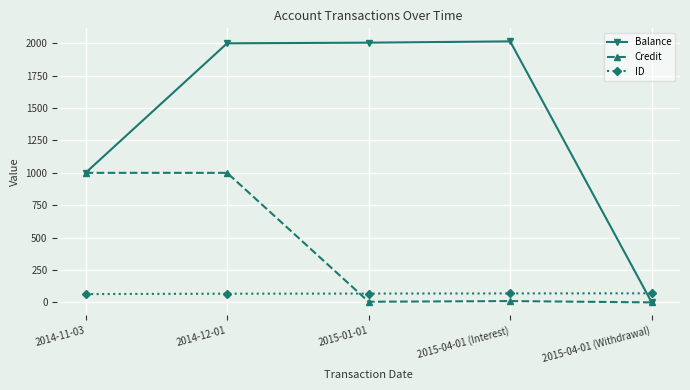

What is the difference between the ID values at 2014-12-01 and 2014-11-03?

3.0